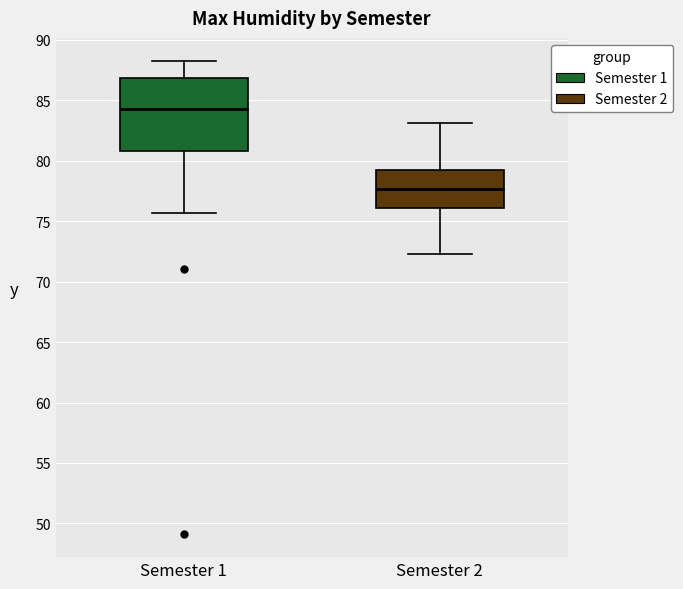

Reading left to right, transcribe this box plot: for each box, give where its median line is, the range the box spans, and where its two whiskers end, as read against the y-axis. The values are not printed on the chart, so give them approximately, as read against the axis.

Semester 1: median 84.5, box 81.0 to 87.0, whiskers 75.5 to 88.0
Semester 2: median 77.5, box 76.0 to 79.5, whiskers 72.5 to 83.0